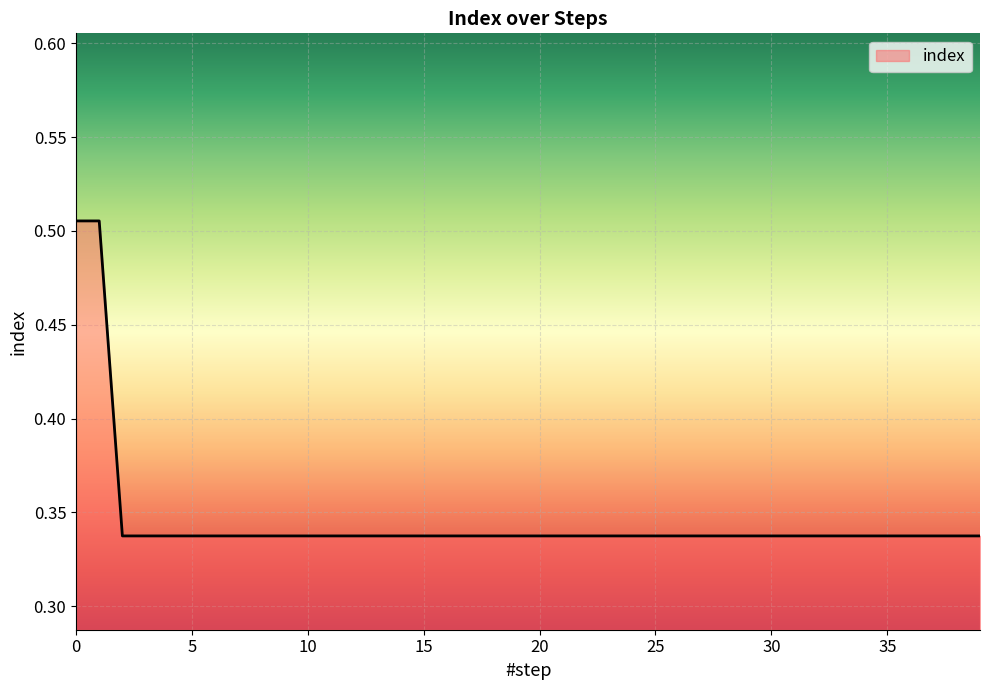

What is the sum of all values?

13.8